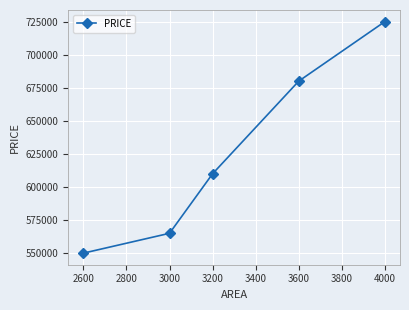

How many series are shown in this chart?

1